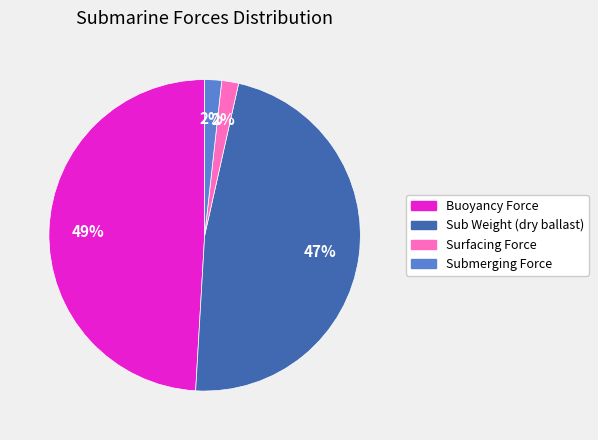

Does Sub Weight (dry ballast) account for over 50% of the chart?

No